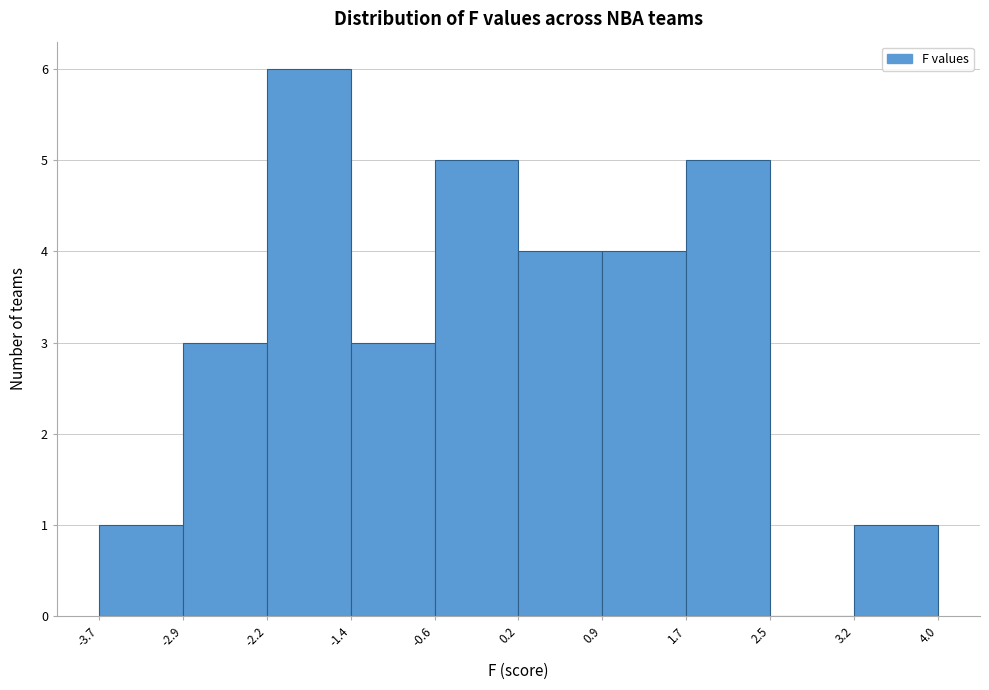

What is the height of the bar covering 1.7 to 2.5 on the x-axis? The values are not printed on the chart, so give them approximately, as read against the axis.

5